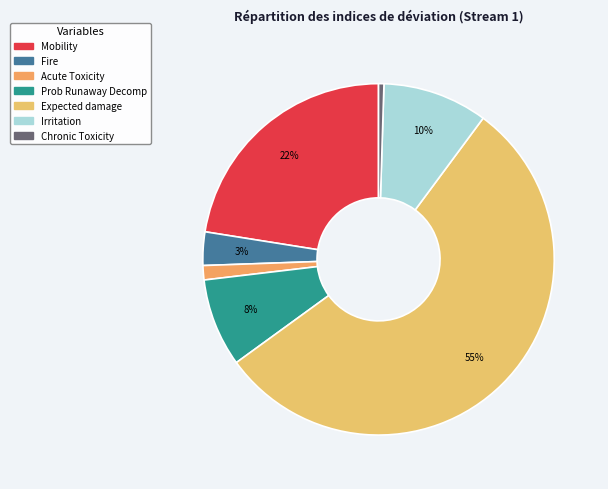

Count the number of slices in the pie.

7